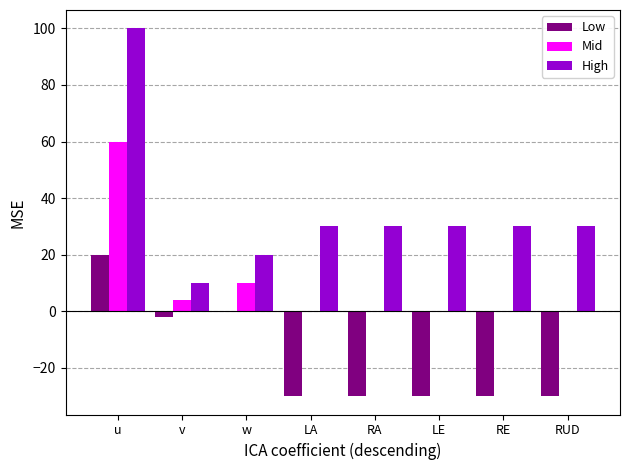

Which category has the highest value across all series?

u